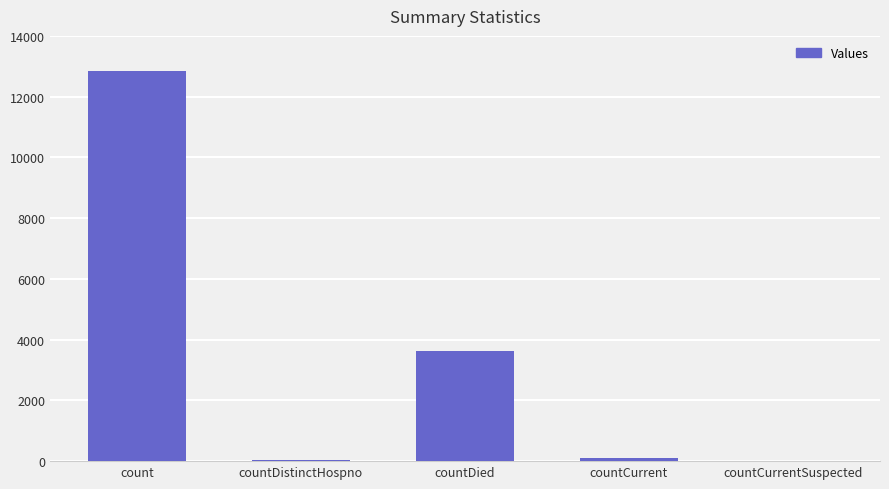

Where is the data nearest to the value 6427?

countDied